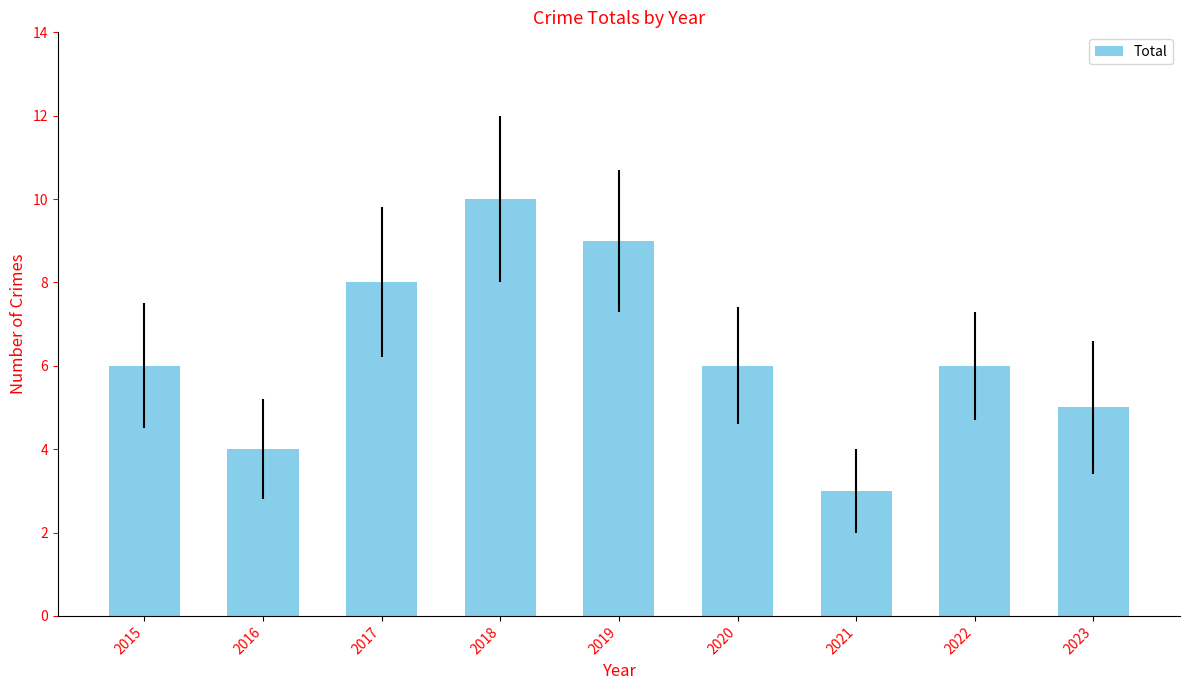

Does the chart contain any negative values?

No